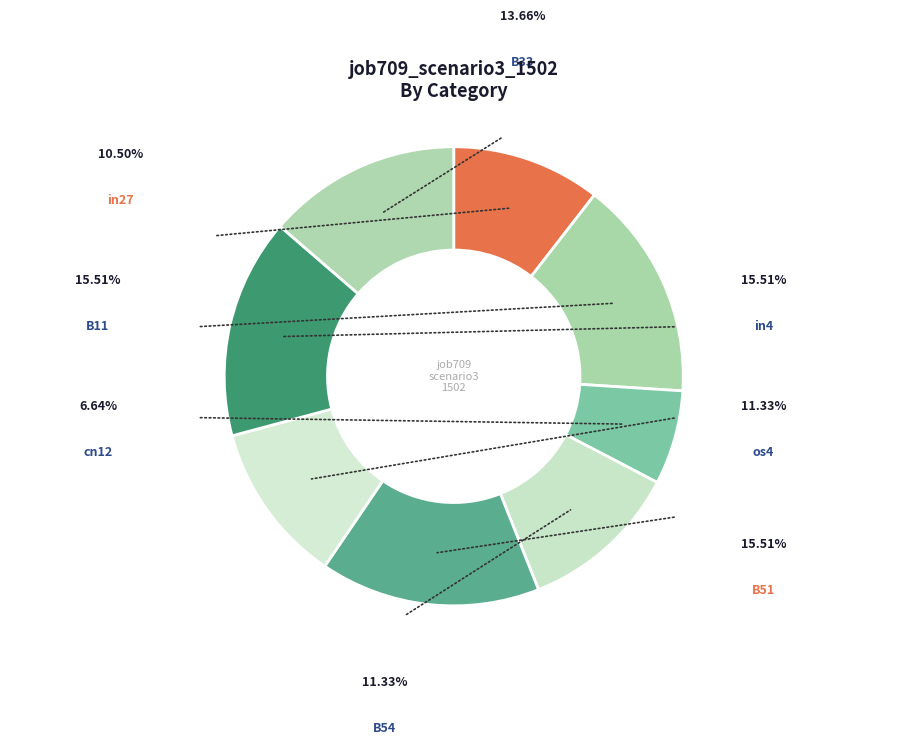

How many slices are in this pie chart?

8